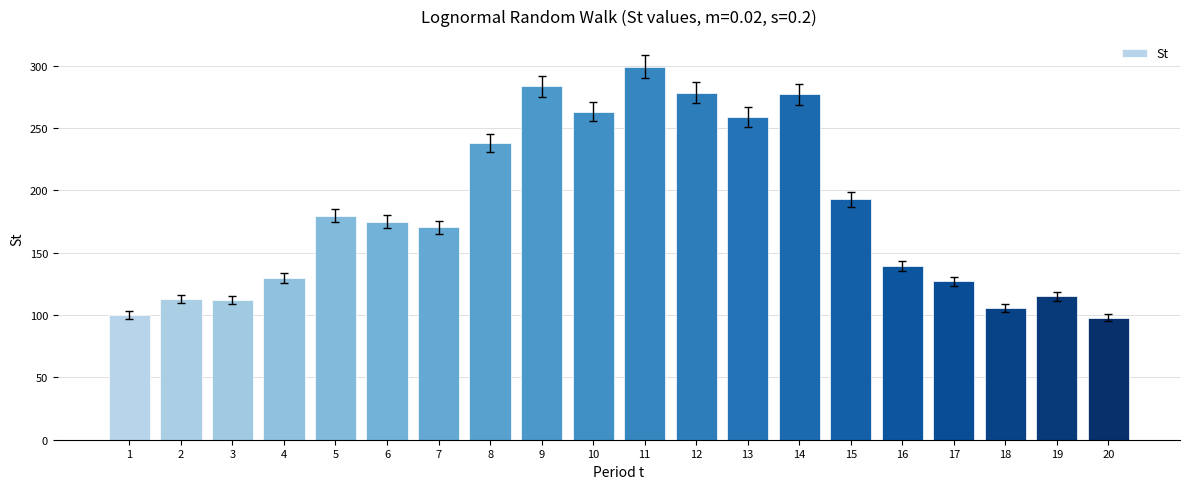

What is the ratio of the value at 18 to the value at 13?

0.4